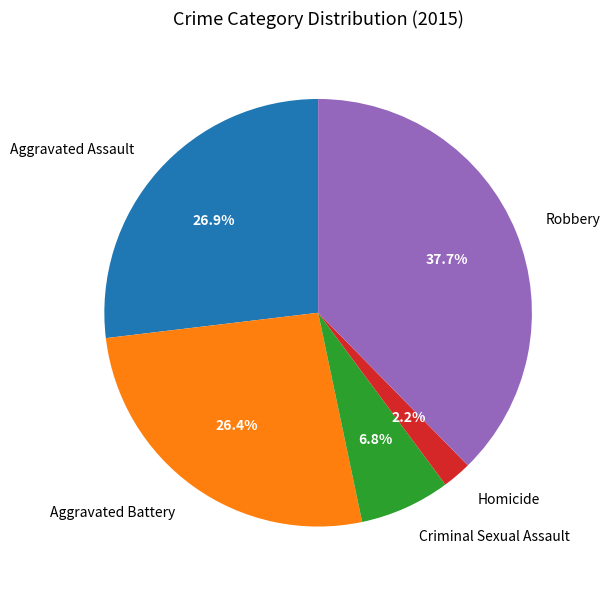

Does any single category account for the majority?

No